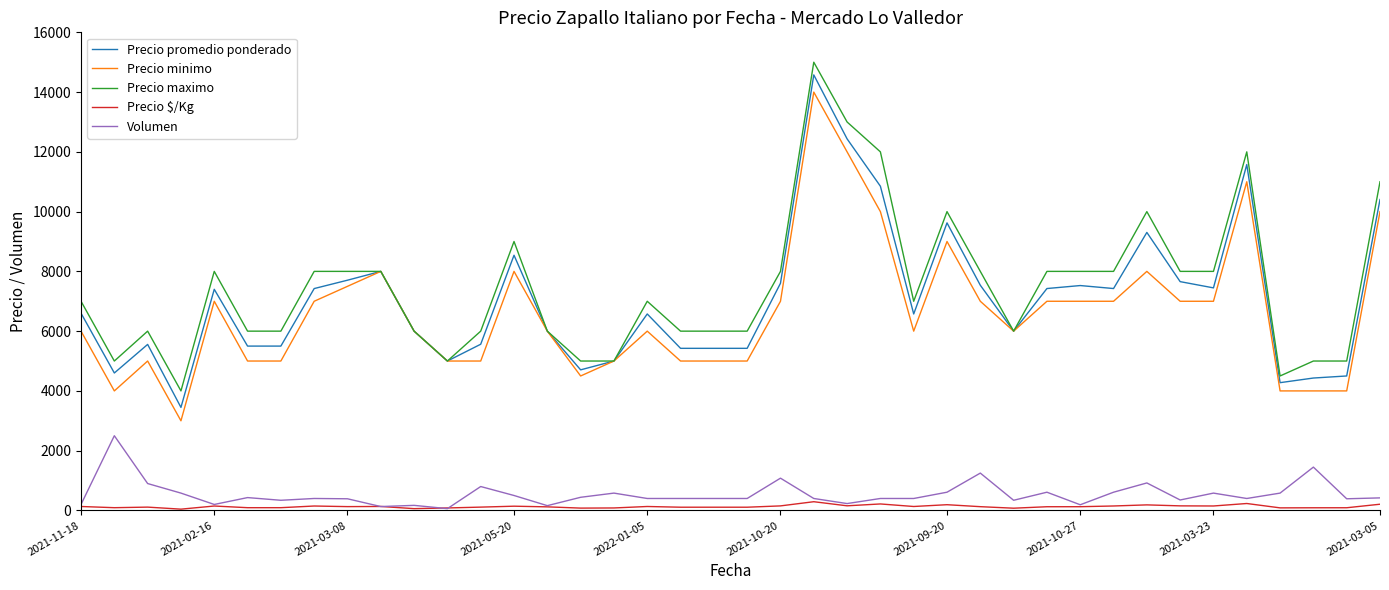

What is the greatest value displayed?

15000